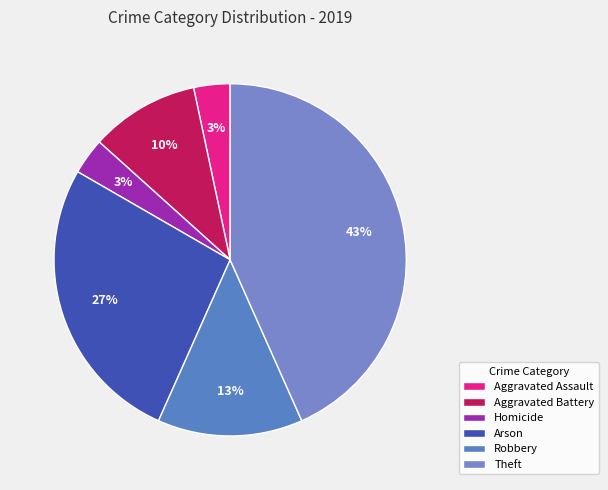

What is the largest slice in the pie chart?

Theft